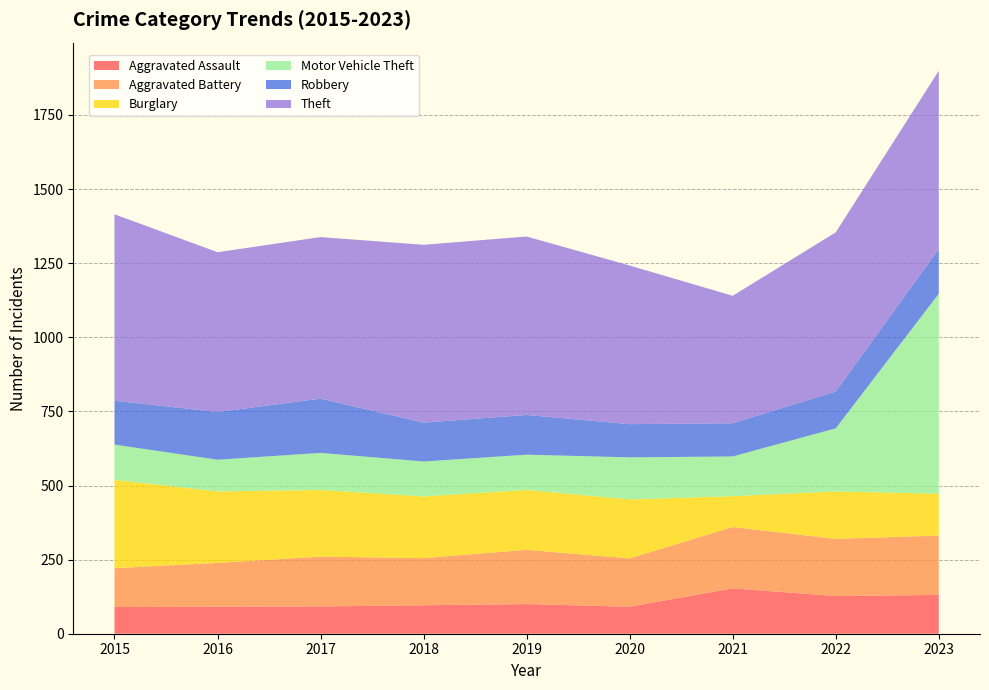

Reading right to left, transcribe all the data shown in this chart.

Aggravated Assault: 131	127	153	91	100	96	92	91	90
Aggravated Battery: 200	193	207	163	183	159	168	148	131
Burglary: 141	160	104	199	202	208	225	241	298
Motor Vehicle Theft: 675	213	134	142	119	118	125	107	119
Robbery: 151	124	112	112	134	131	183	161	148
Theft: 601	537	430	535	602	600	545	539	629